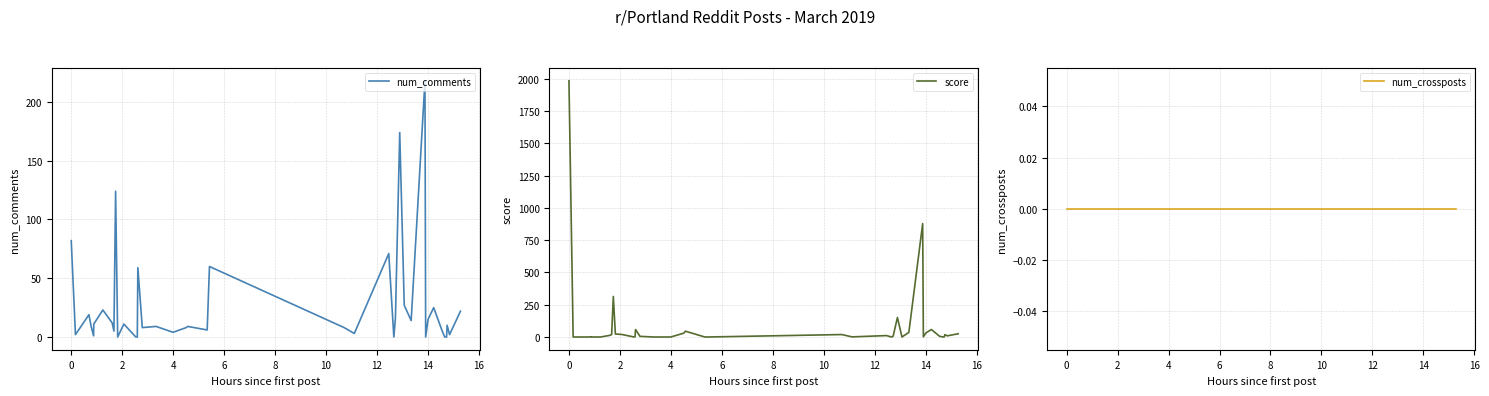

What is the highest value of the score series?

1985